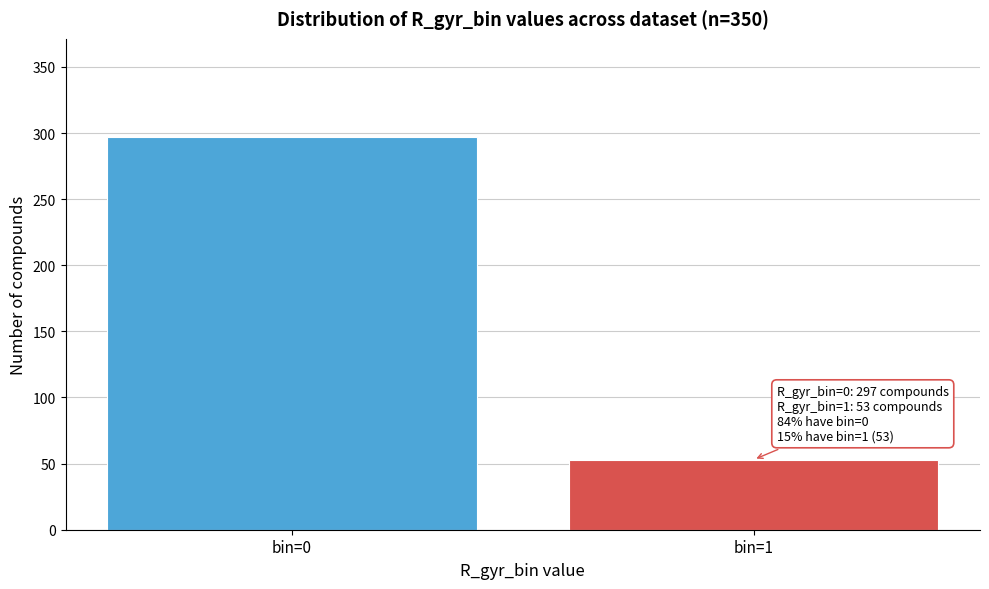

Reading right to left, list all the values displayed in this chart.

53	297